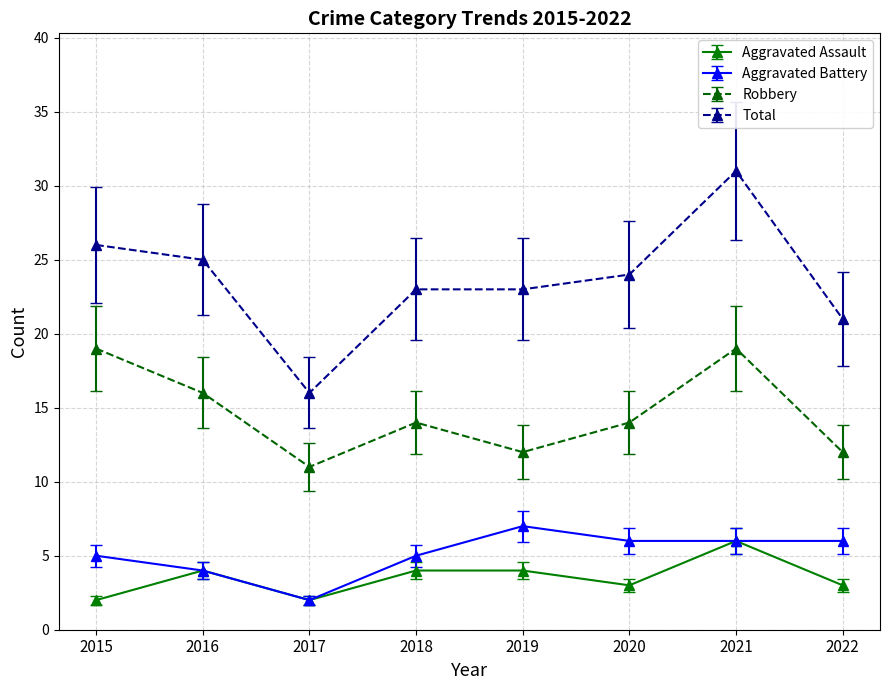

Reading left to right, extract all data points from this chart.

Aggravated Assault: 2	4	2	4	4	3	6	3
Aggravated Battery: 5	4	2	5	7	6	6	6
Robbery: 19	16	11	14	12	14	19	12
Total: 26	25	16	23	23	24	31	21